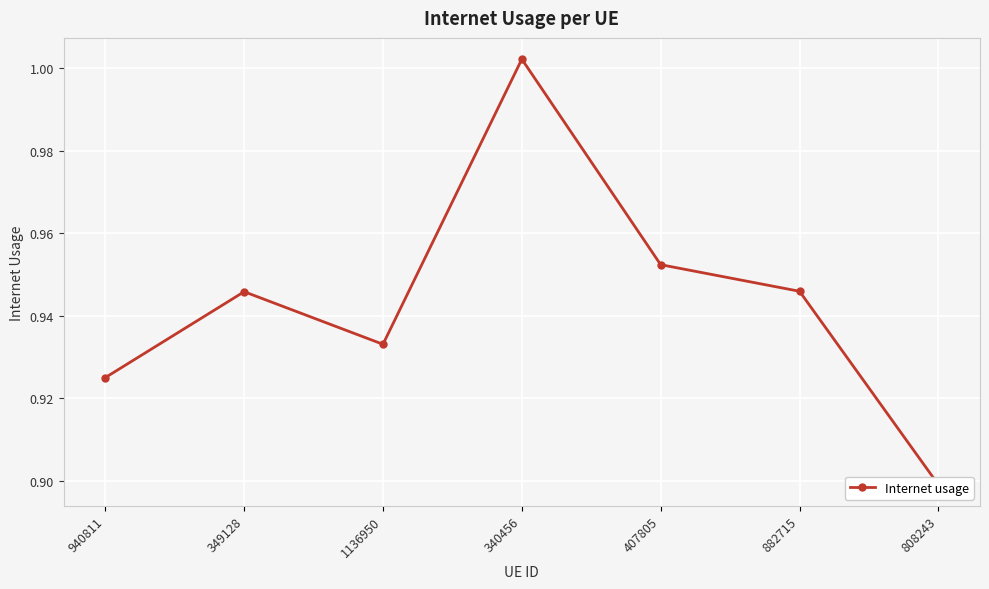

Reading left to right, extract all data points from this chart.

0.9	0.9	0.9	1.0	1.0	0.9	0.9